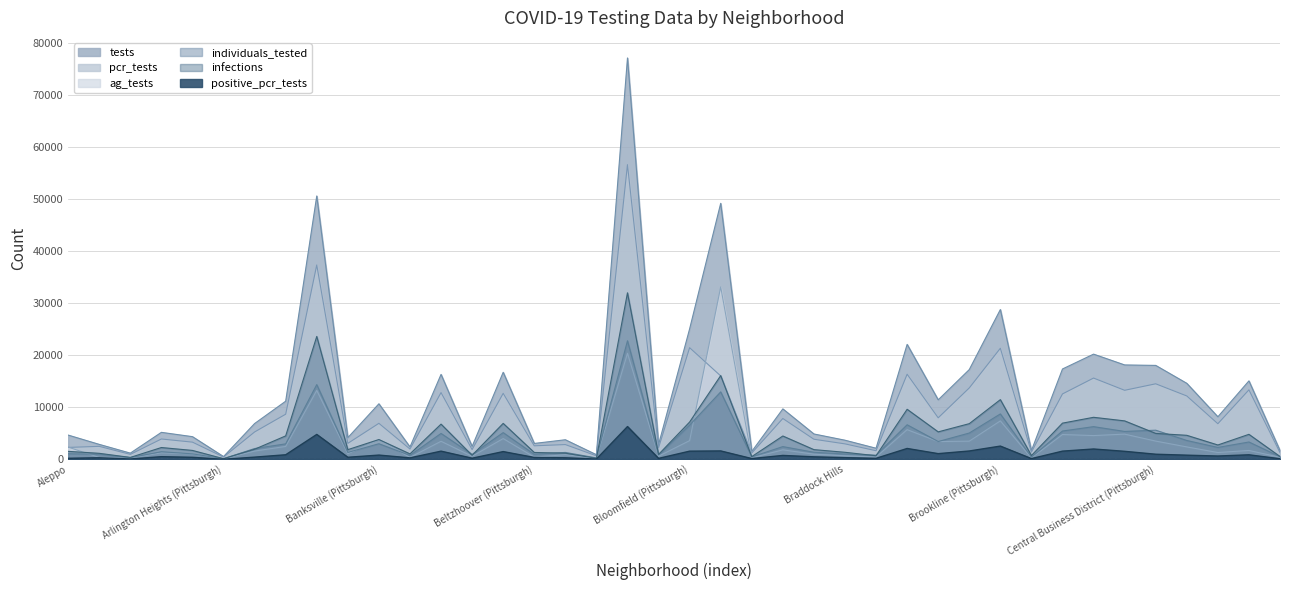

What is the label of the 21st point from the right?

Blawnox